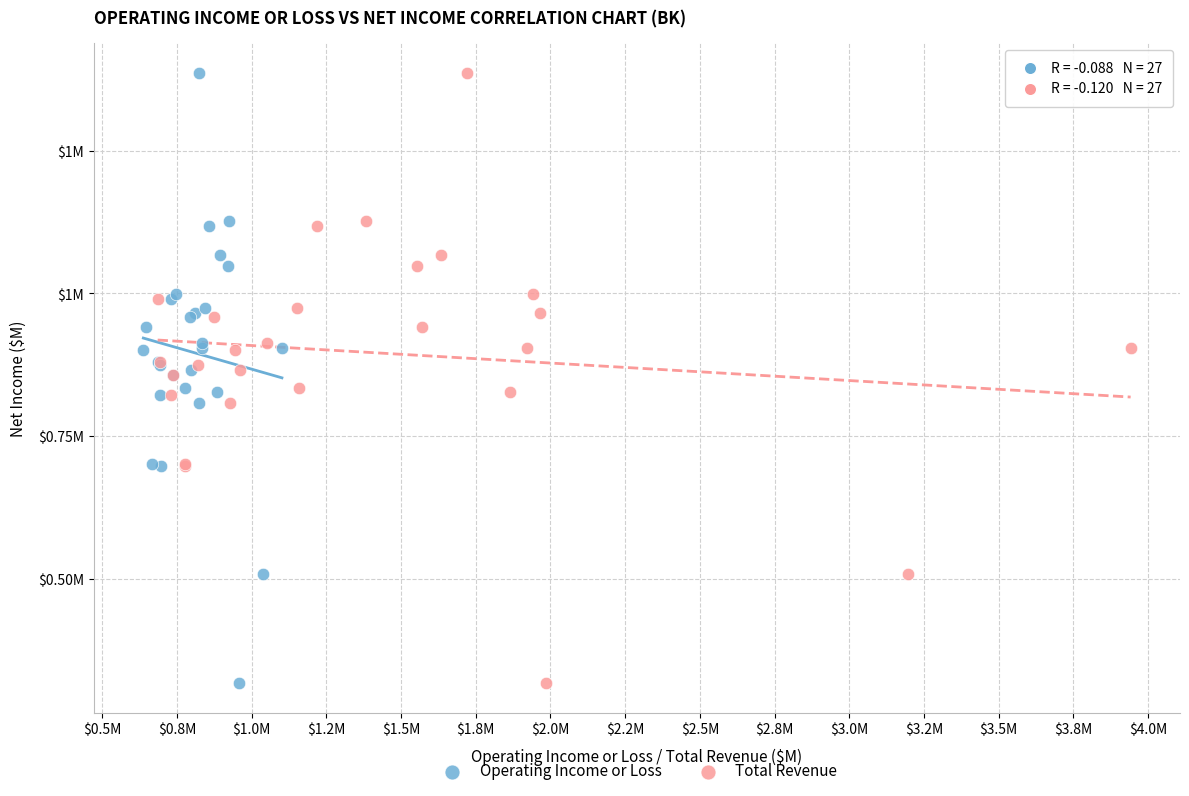

What are all the series names shown in the legend?

Operating Income or Loss, Total Revenue